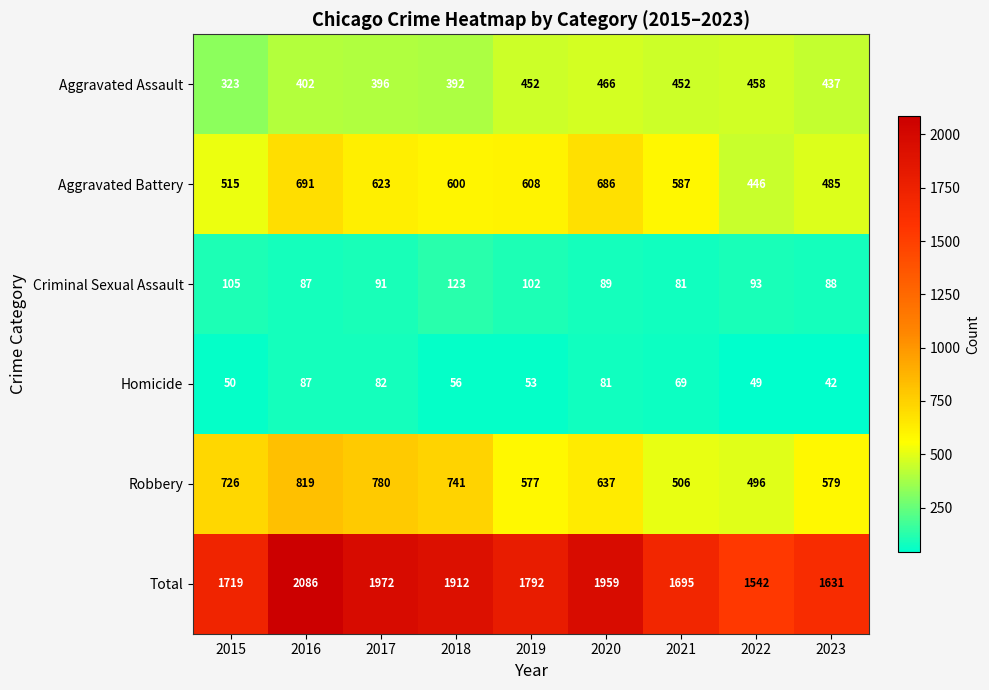

At which category is the sum across all series the highest?

2016